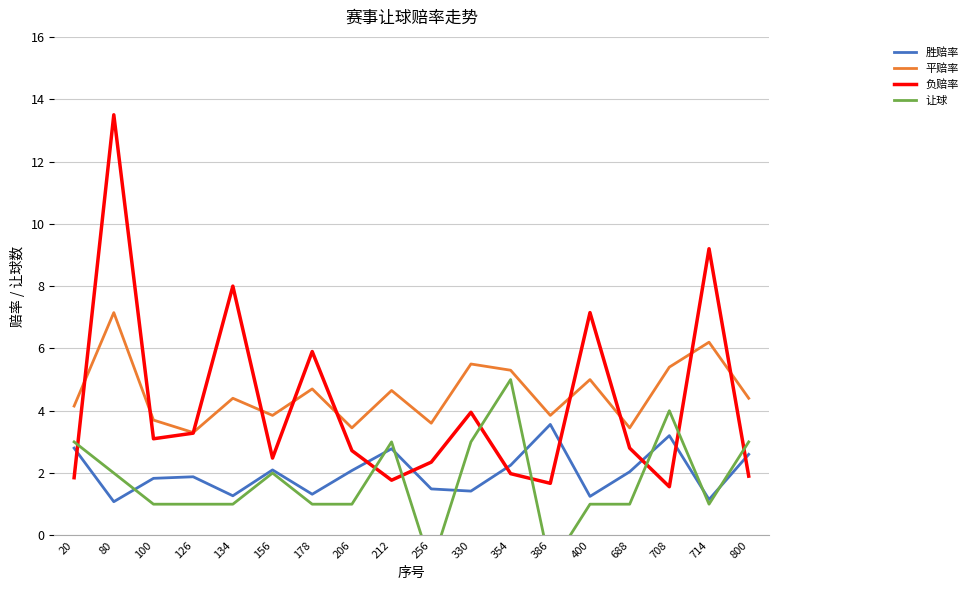

What is the total value across all series at 156?

10.4